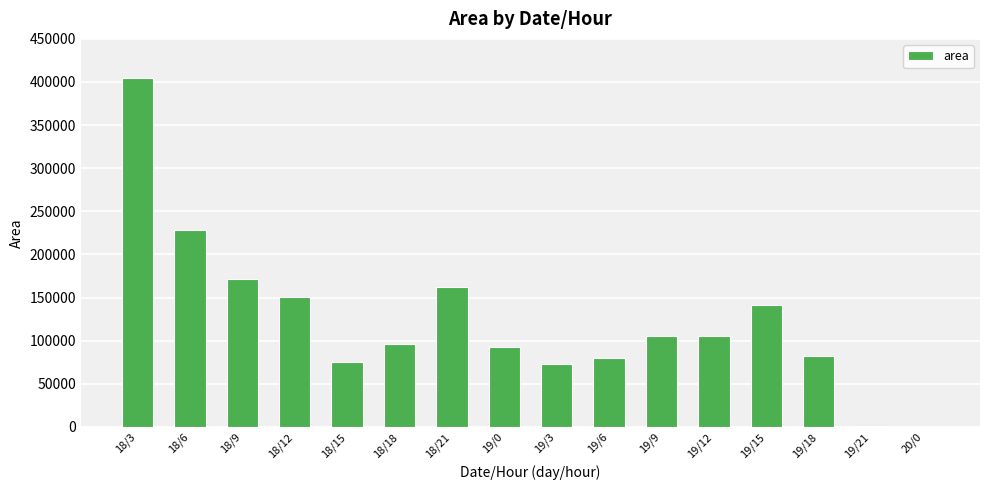

The value at 19/6 is 80000. True or false?

True